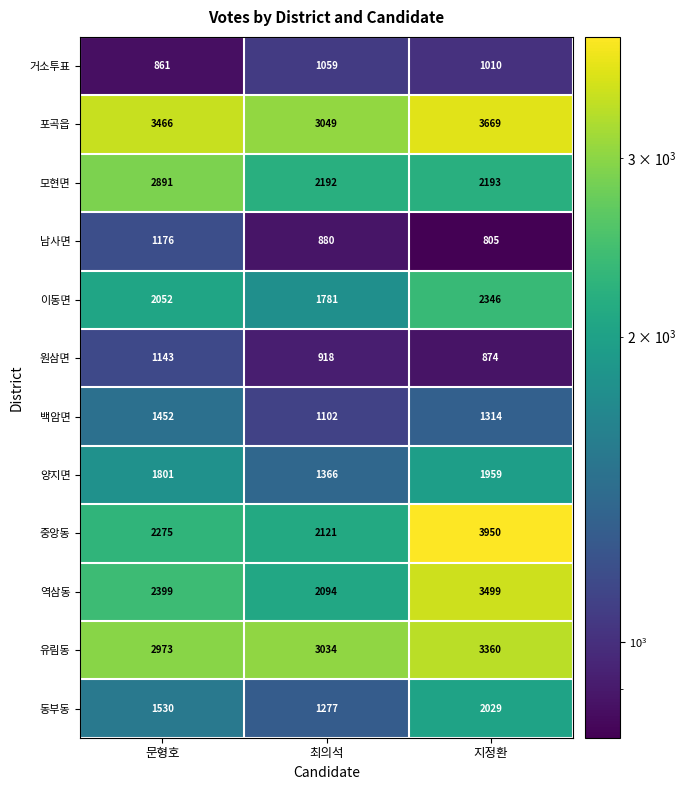

Count the 거소투표 values in the range 861 to 1059.

3